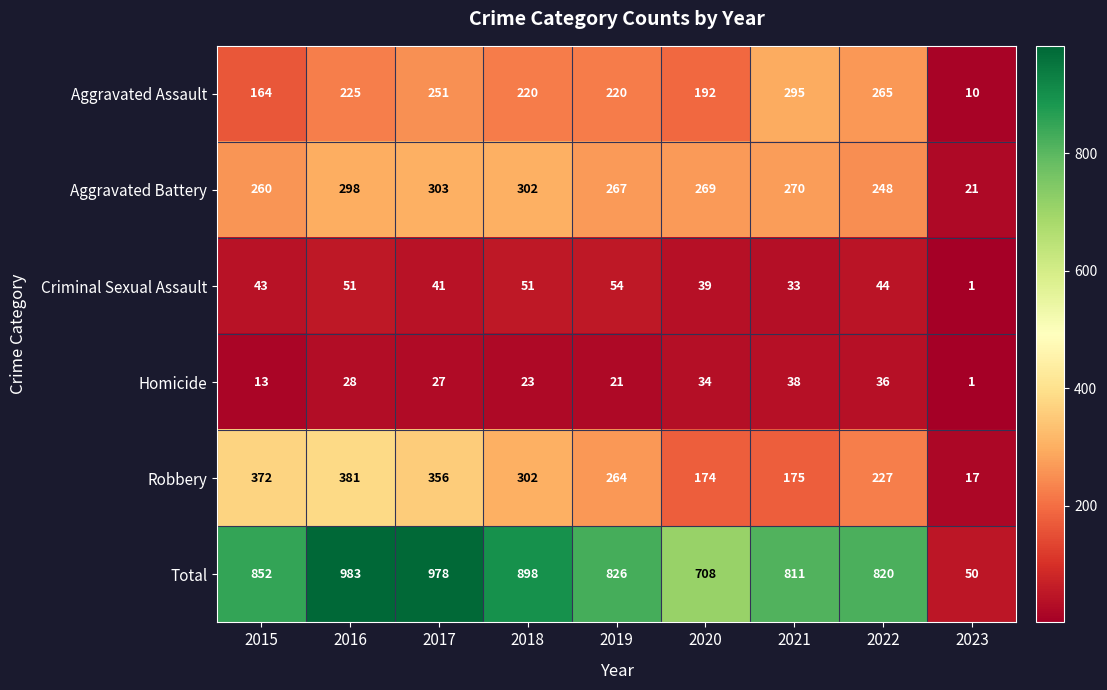

List the series in order of their peak value, highest first.

Total, Robbery, Aggravated Battery, Aggravated Assault, Criminal Sexual Assault, Homicide